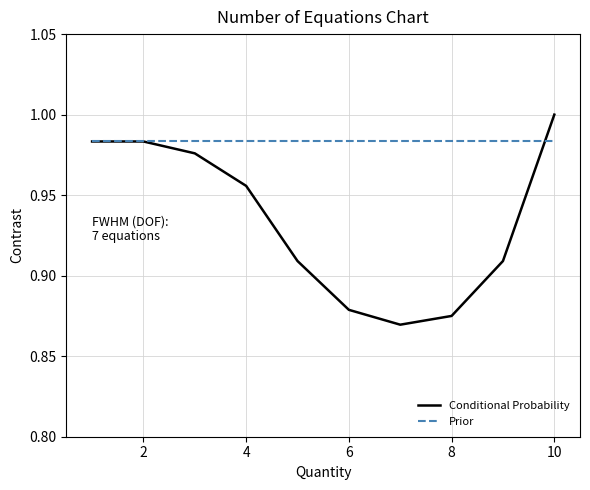

Which series has the widest spread of values?

Conditional Probability